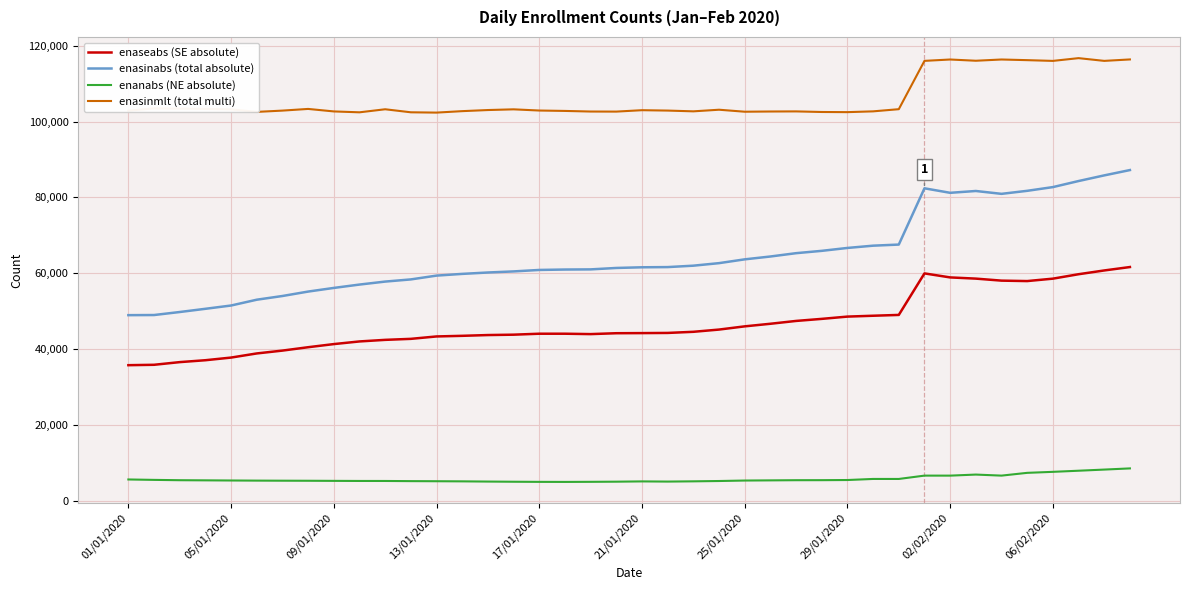

Which series has the largest total across all categories?

enasinmlt (total multi)